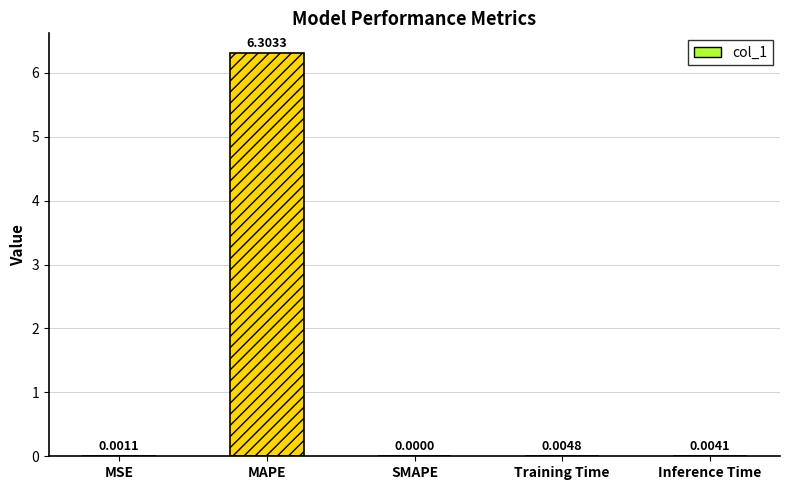

Between Inference Time and Training Time, which is larger?

Training Time